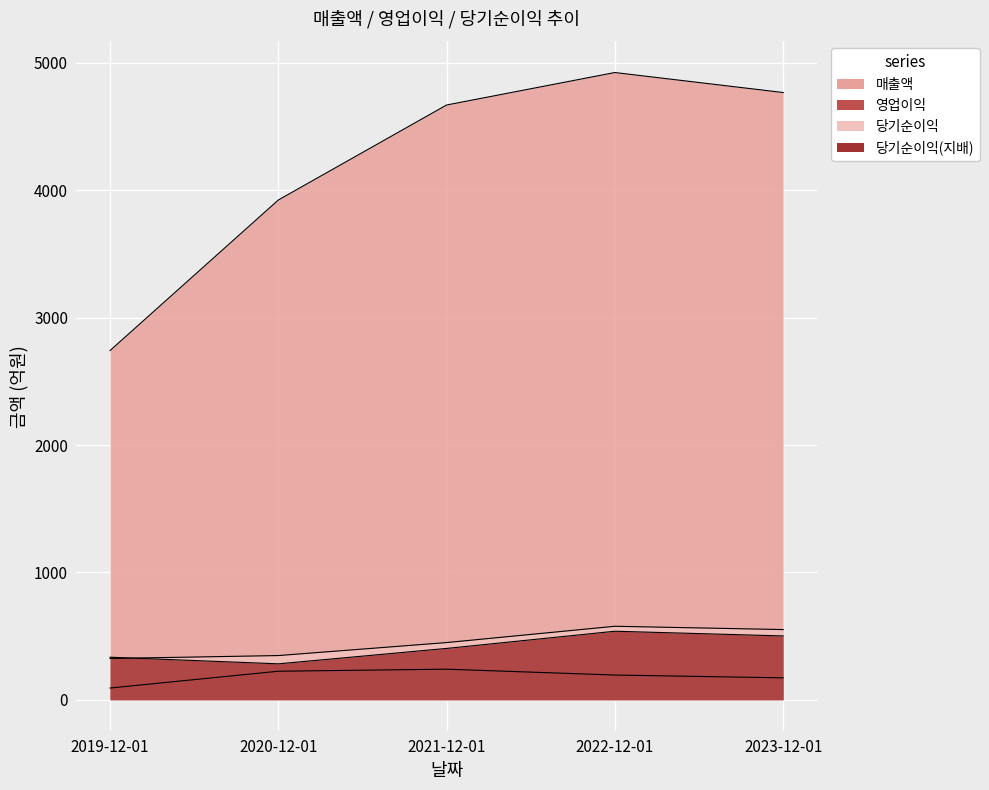

At which label does 당기순이익(지배) reach its minimum?

2020-12-01